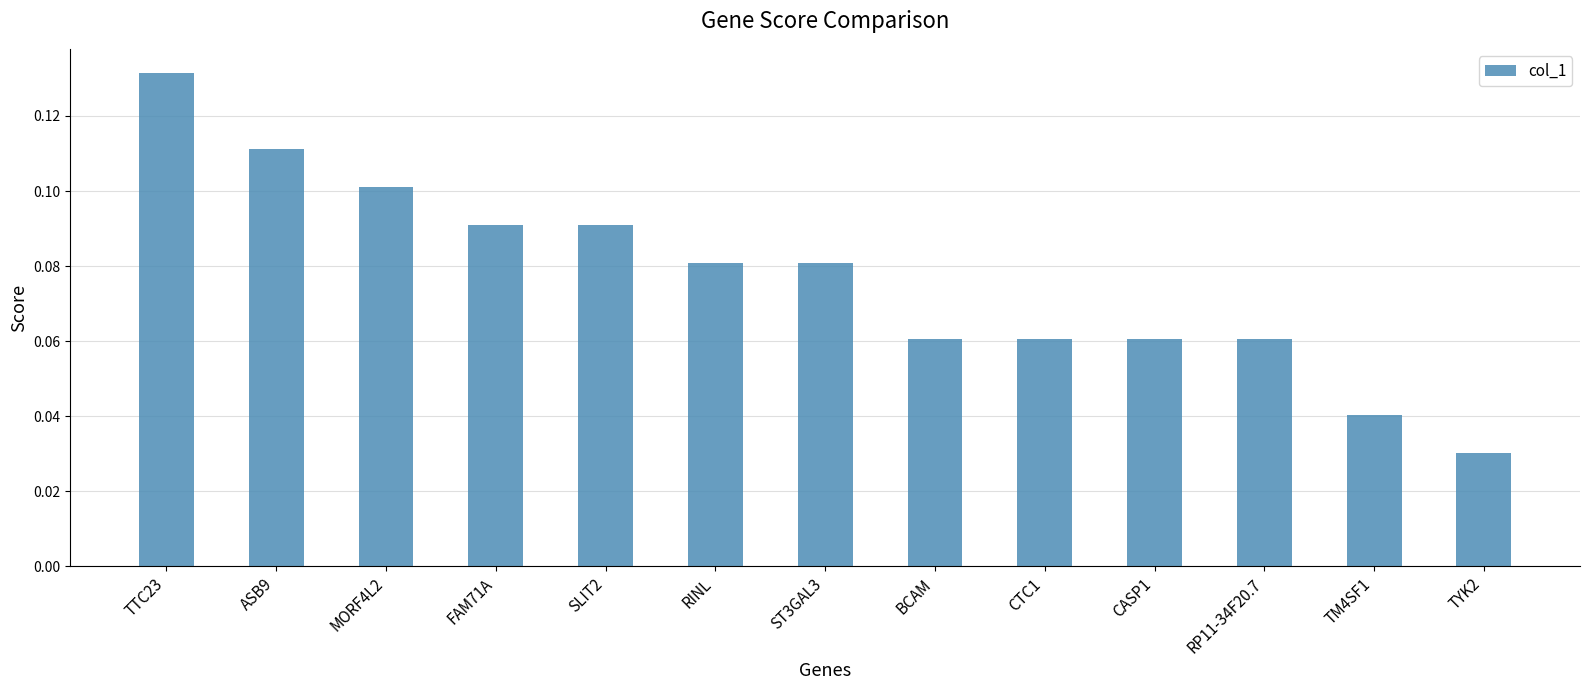

Which category has the highest value across all series?

TTC23